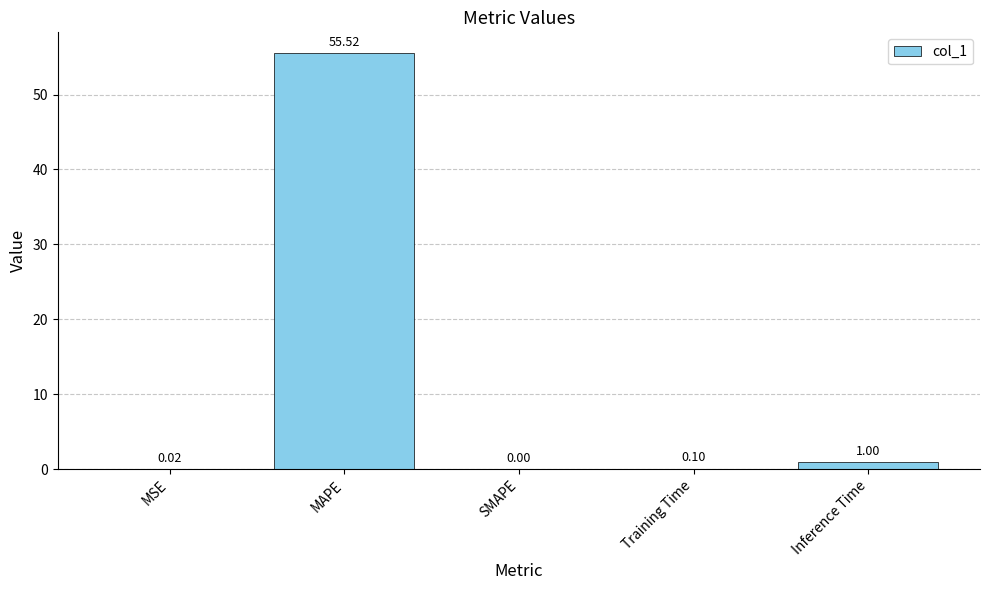

What is the sum of all values?

56.6